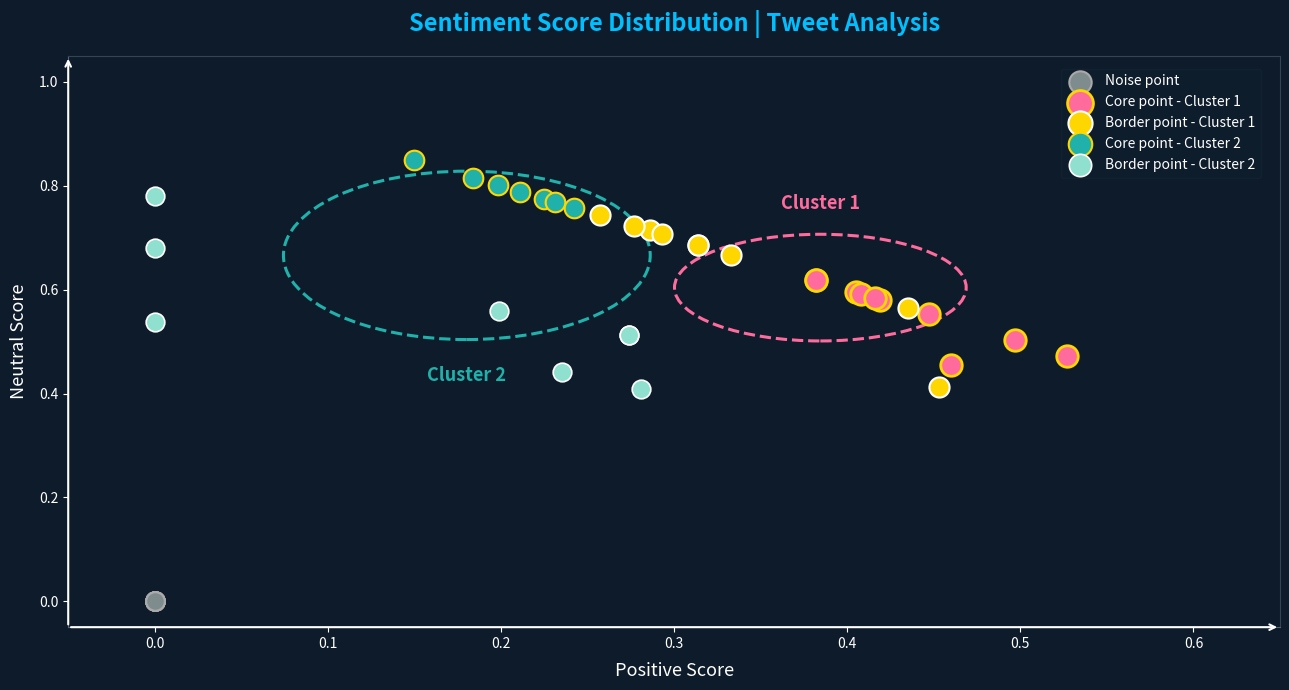

Which series contains the lowest Y value?

Noise point